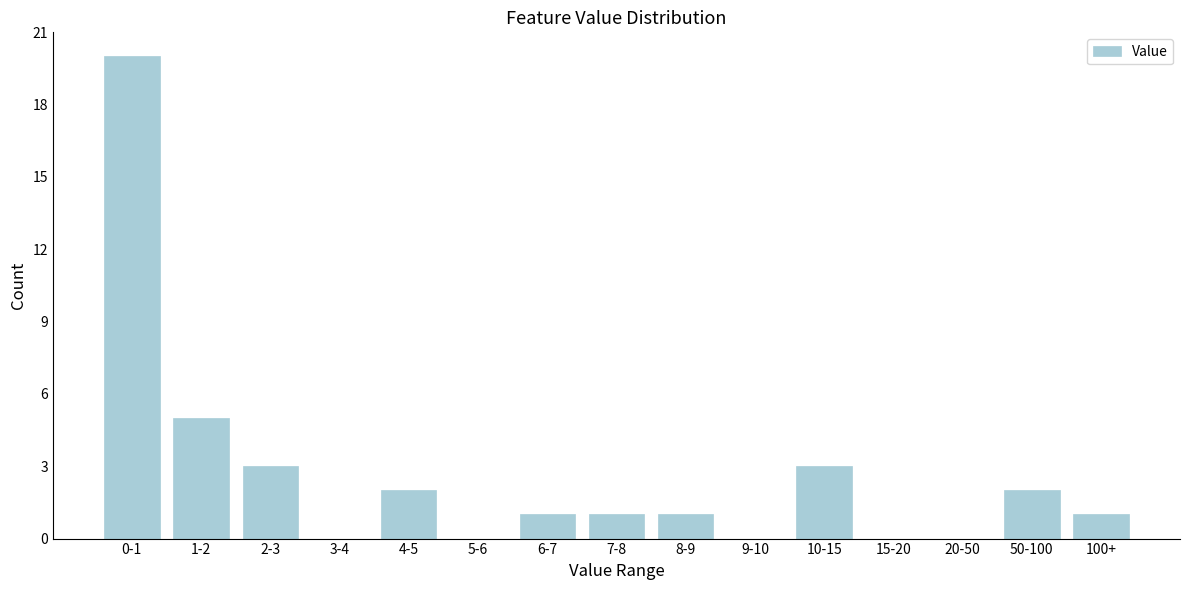

Reading left to right, list all the values displayed in this chart.

0-1=20	1-2=5	2-3=3	3-4=0	4-5=2	5-6=0	6-7=1	7-8=1	8-9=1	9-10=0	10-15=3	15-20=0	20-50=0	50-100=2	100+=1